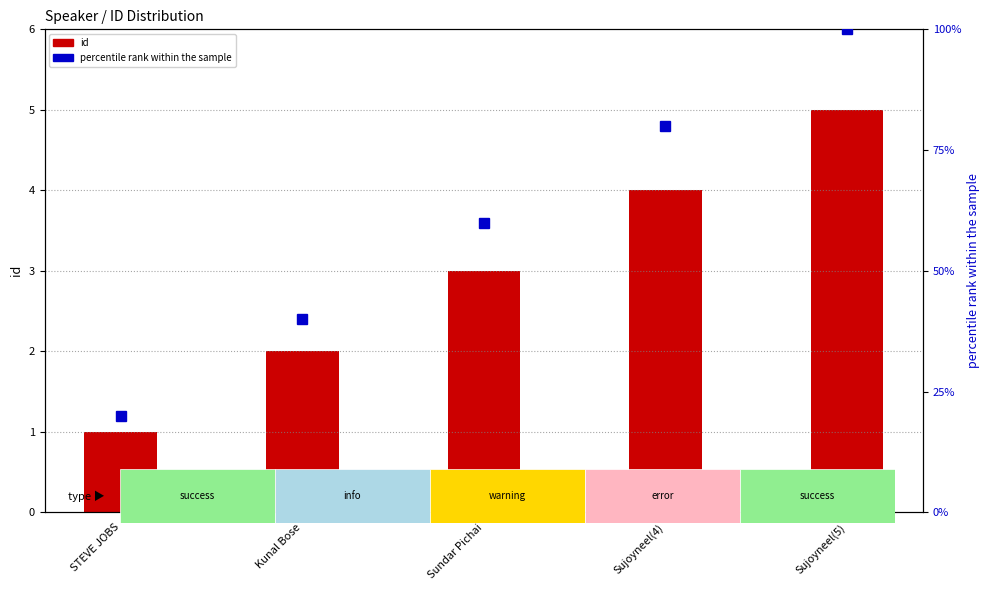

Rank the categories by value from highest to lowest.

Sujoyneel(5), Sujoyneel(4), Sundar Pichai, Kunal Bose, STEVE JOBS